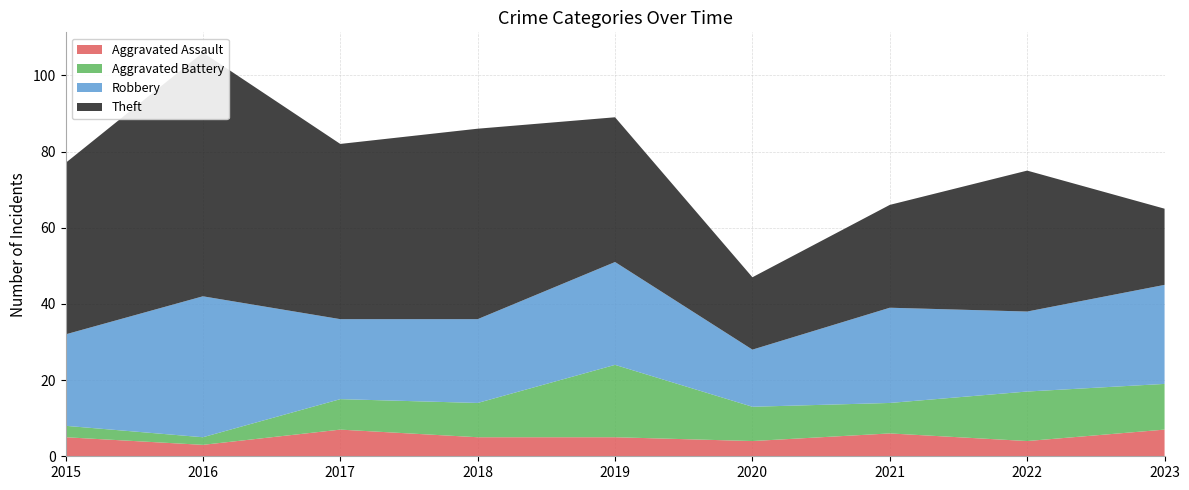

Reading left to right, transcribe all the data shown in this chart.

Aggravated Assault: 5	3	7	5	5	4	6	4	7
Aggravated Battery: 3	2	8	9	19	9	8	13	12
Robbery: 24	37	21	22	27	15	25	21	26
Theft: 45	64	46	50	38	19	27	37	20